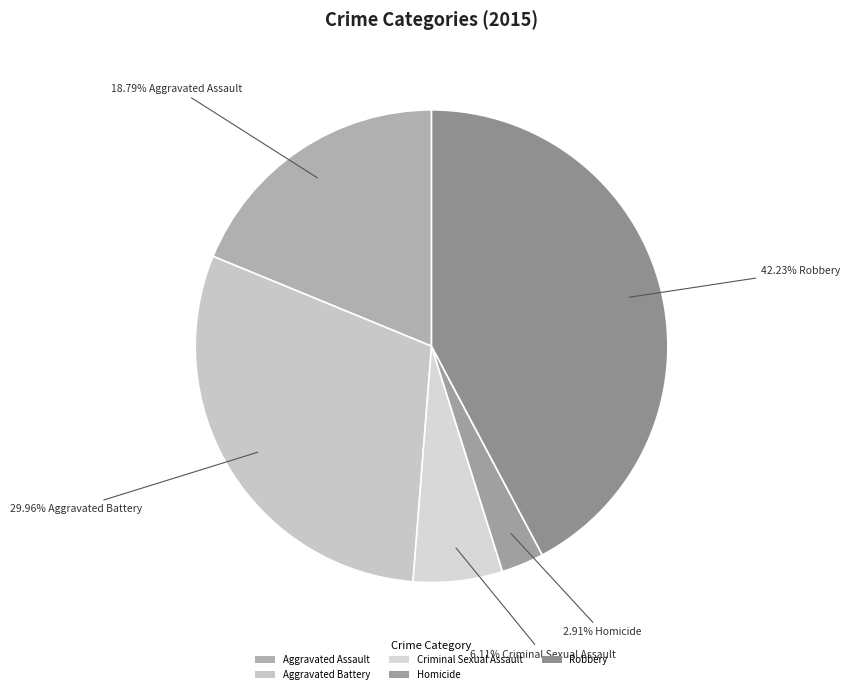

The Aggravated Assault slice represents 5% of the pie. True or false?

False